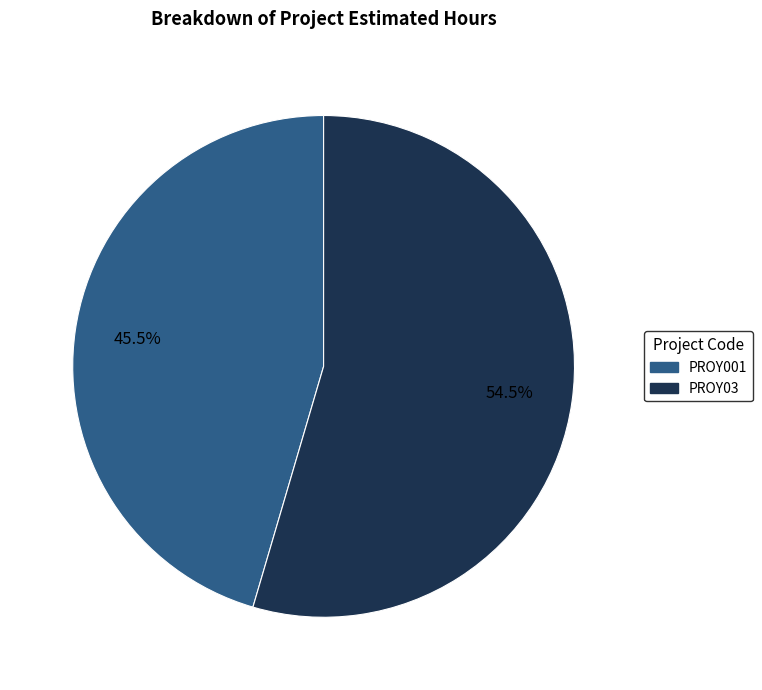

How many segments does this pie chart have?

2